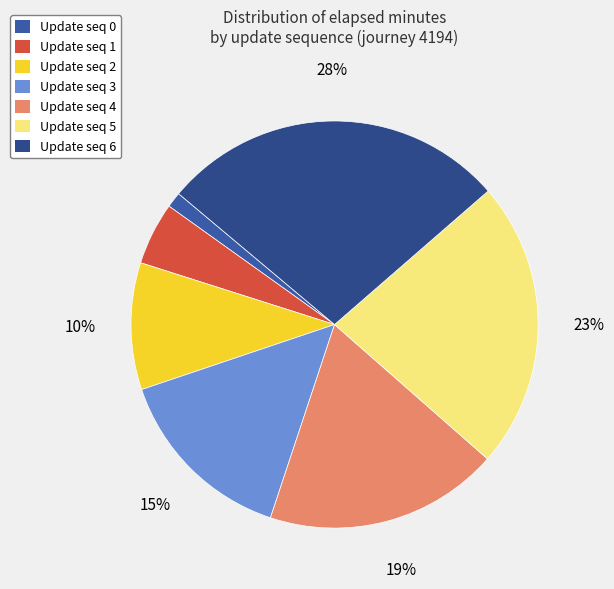

Rank the categories by value from highest to lowest.

Update seq 6, Update seq 5, Update seq 4, Update seq 3, Update seq 2, Update seq 1, Update seq 0